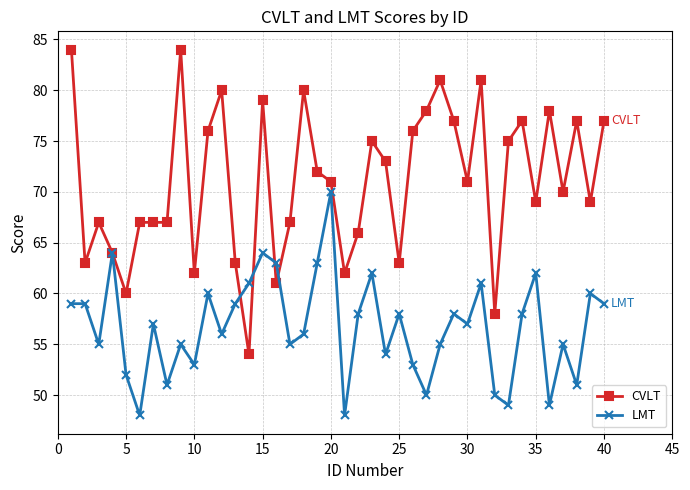

Which series has the largest total across all categories?

CVLT